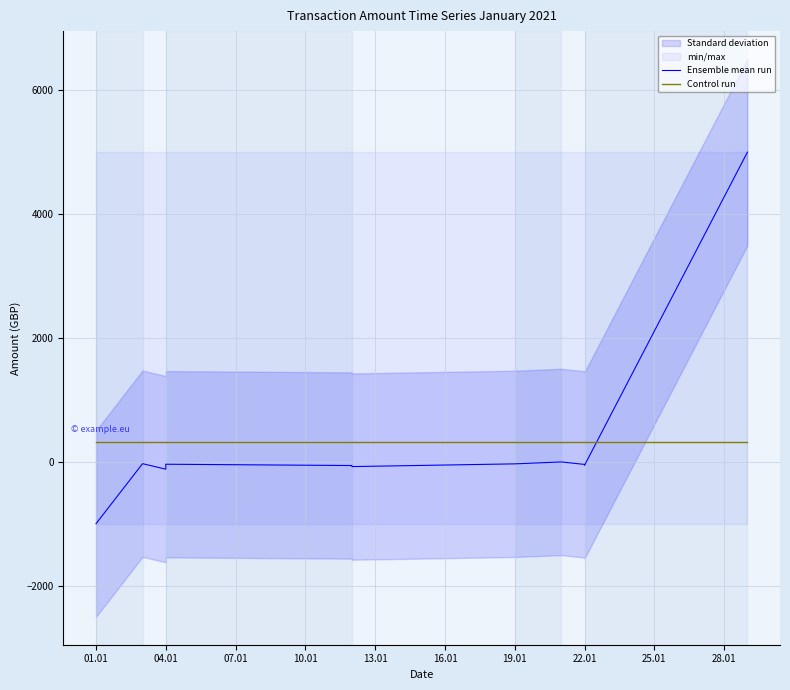

Reading right to left, what are all the values shown in this chart?

Ensemble mean run: 5000.0	-56.0	-43.0	-3.0	-34.0	-78.0	-61.0	-40.0	-120.0	-31.0	-1000.0
Control run: 321.3	321.3	321.3	321.3	321.3	321.3	321.3	321.3	321.3	321.3	321.3